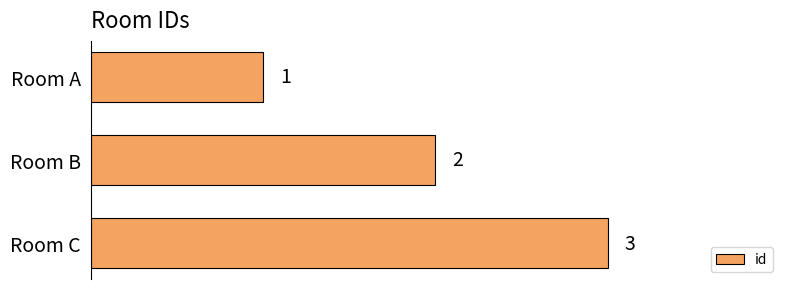

What is the difference between the maximum and minimum values?

2